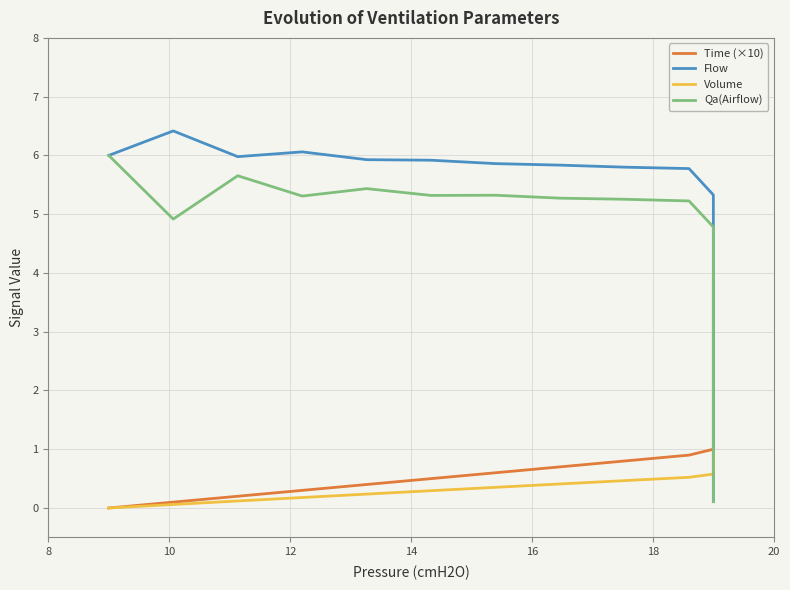

What are all the series names shown in the legend?

Time (×10), Flow, Volume, Qa(Airflow)